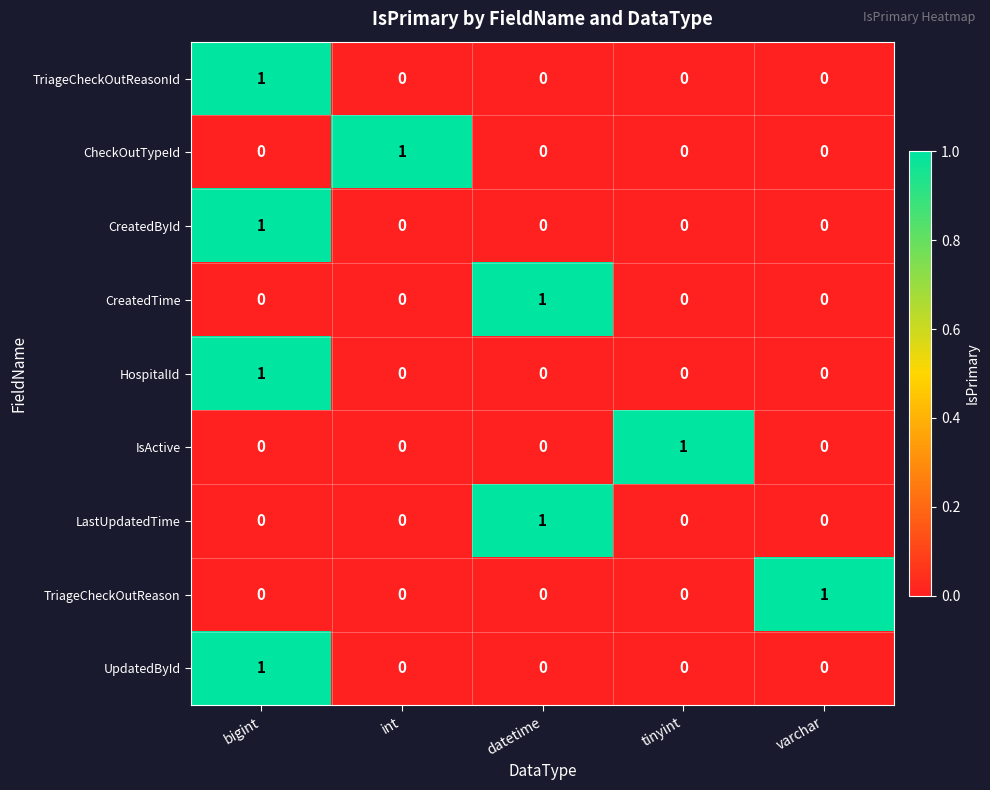

The value of CreatedTime at int is 1. True or false?

False